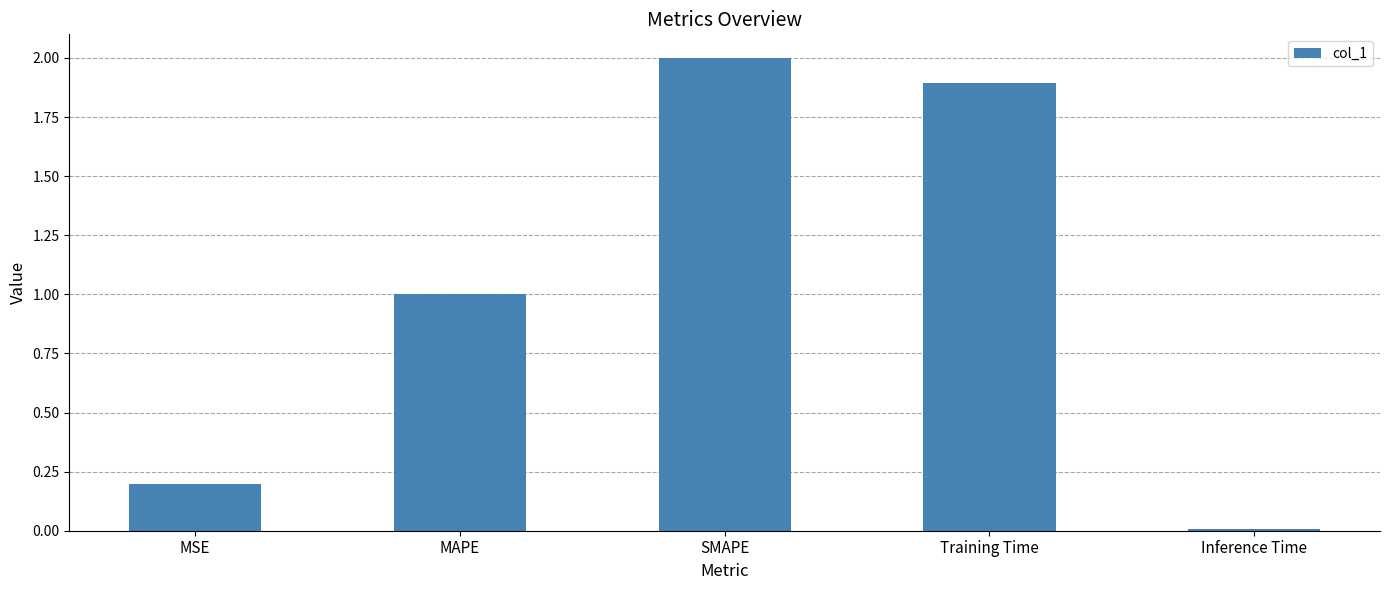

The value at MSE is 0.3. True or false?

False